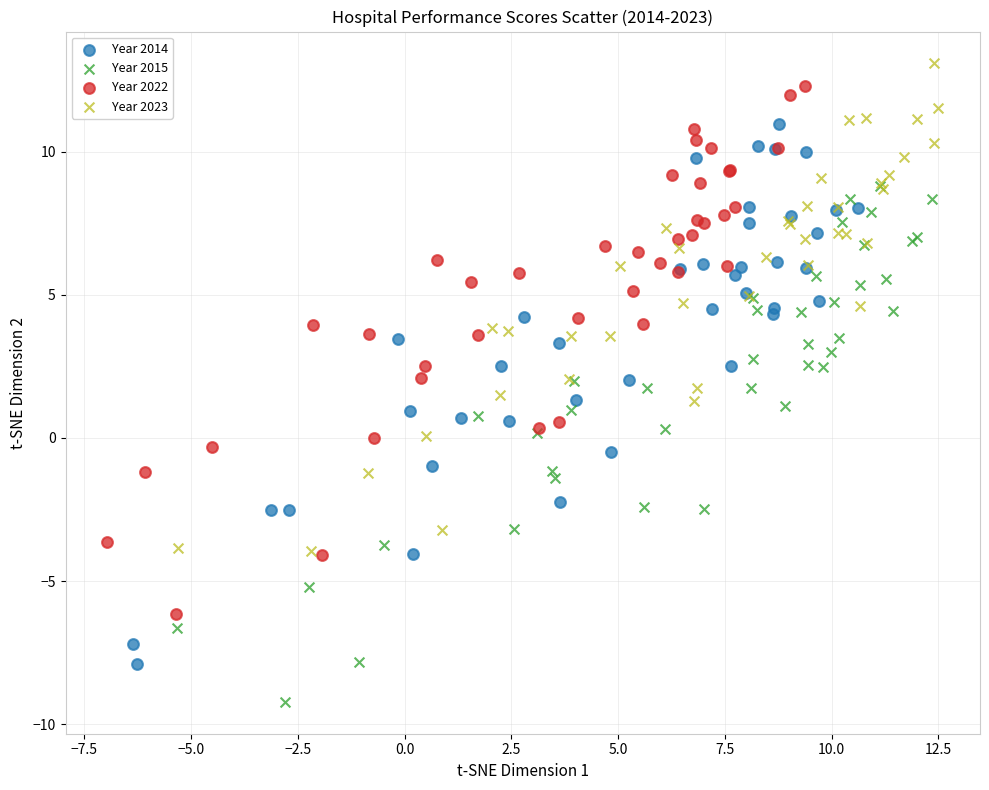

What are all the series names shown in the legend?

Year 2014, Year 2015, Year 2022, Year 2023